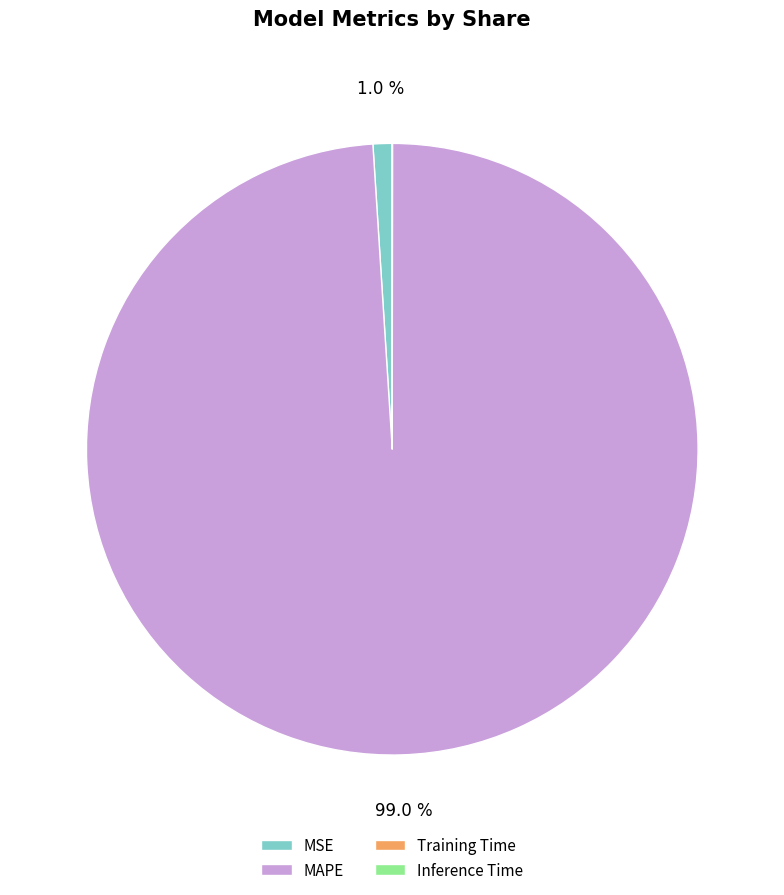

Which has a higher value, MAPE or MSE?

MAPE